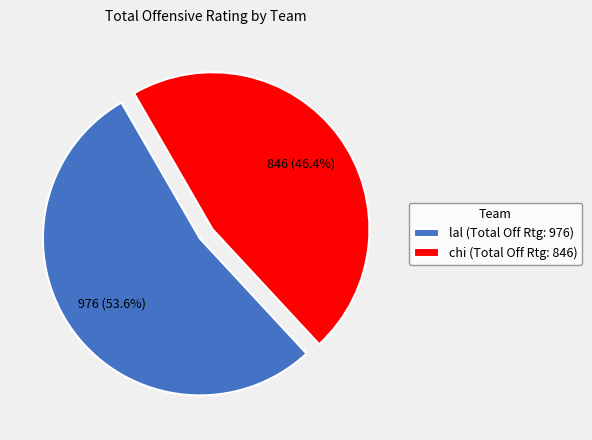

Does any single category account for the majority?

Yes